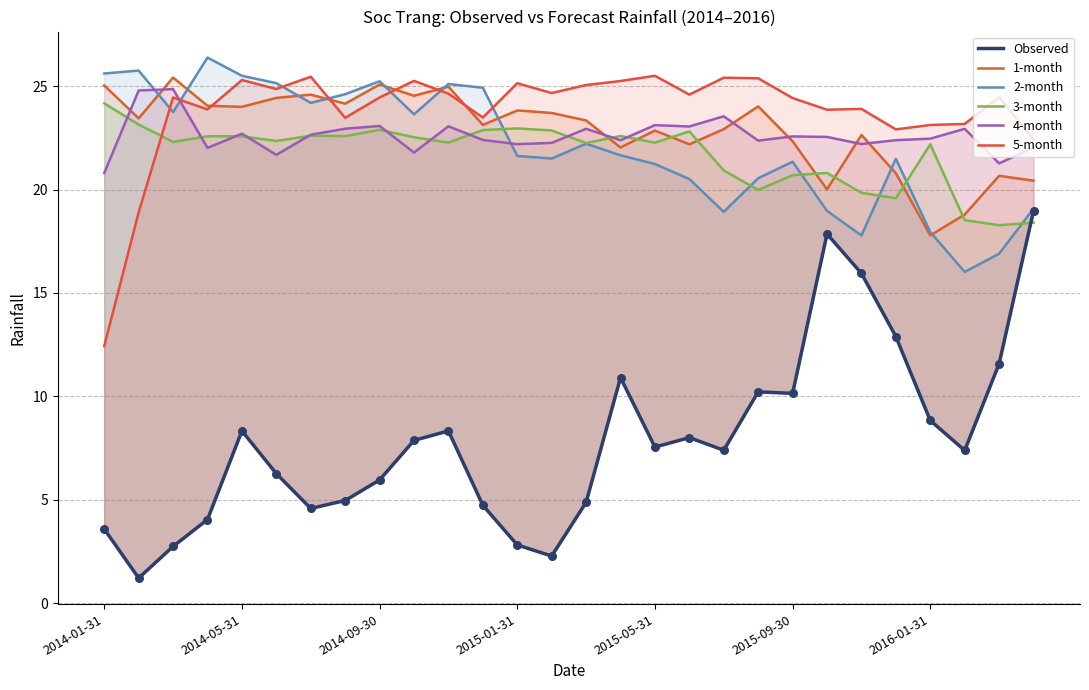

What are all the series names shown in the legend?

Observed, 1-month, 2-month, 3-month, 4-month, 5-month